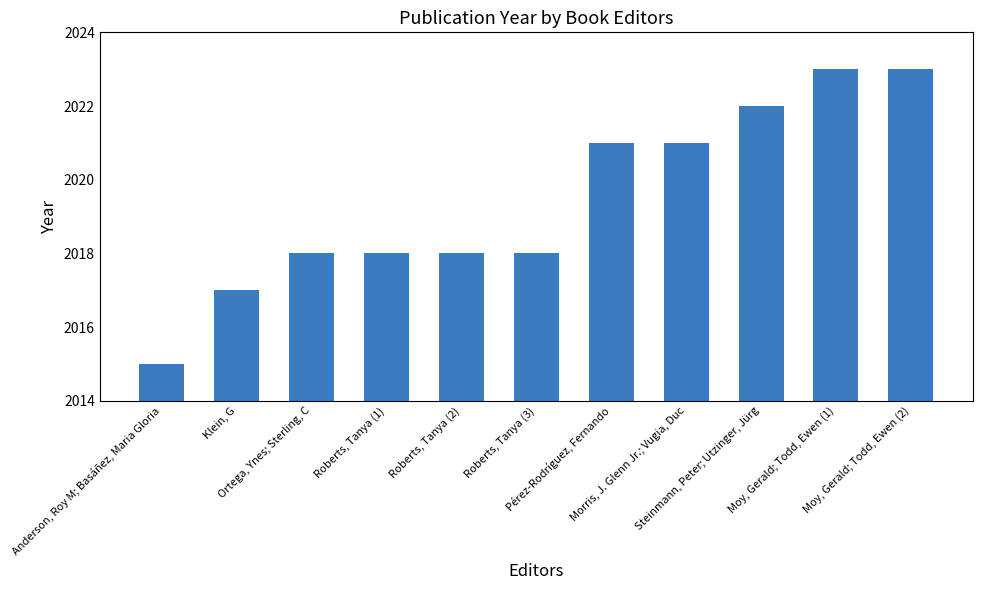

Is it true that the value at Morris, J. Glenn Jr.; Vugia, Duc is 2021?

True